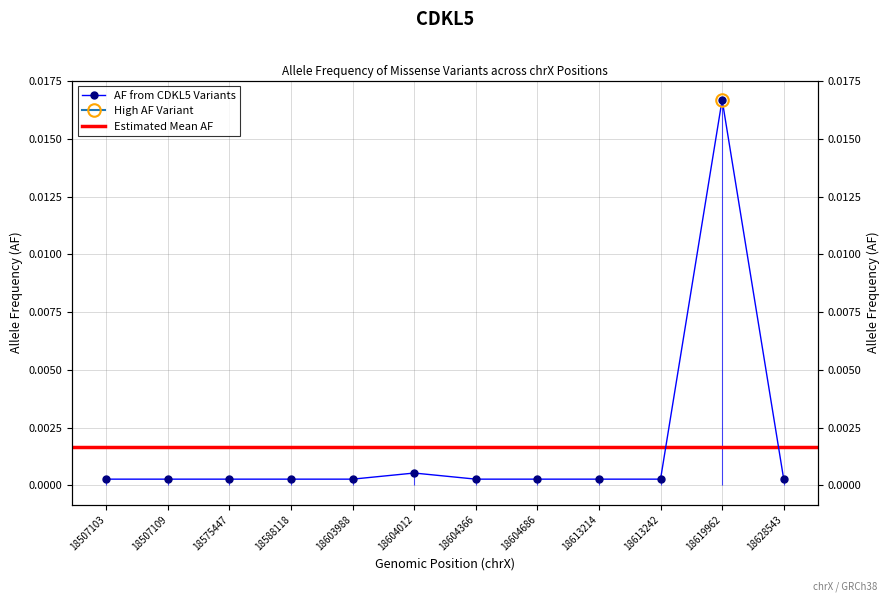

How many lines are shown in the chart?

1